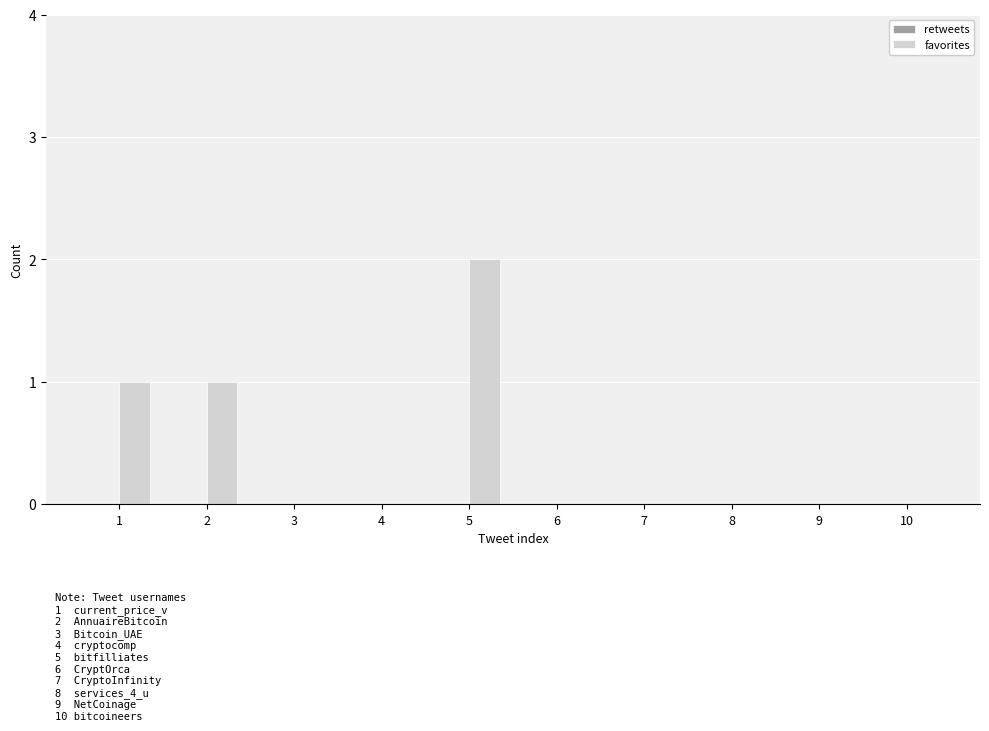

Which category has the highest value across all series?

5